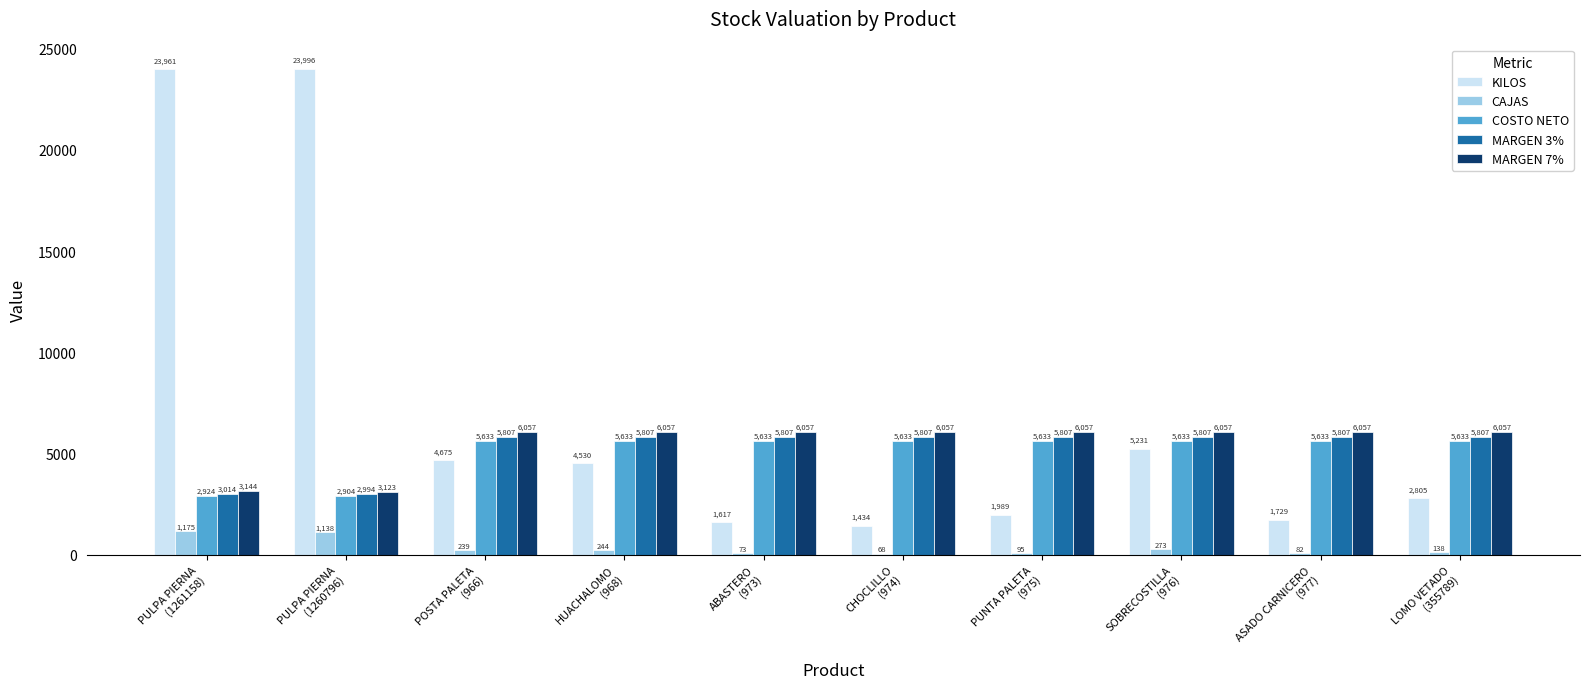

Which series has the largest total across all categories?

KILOS